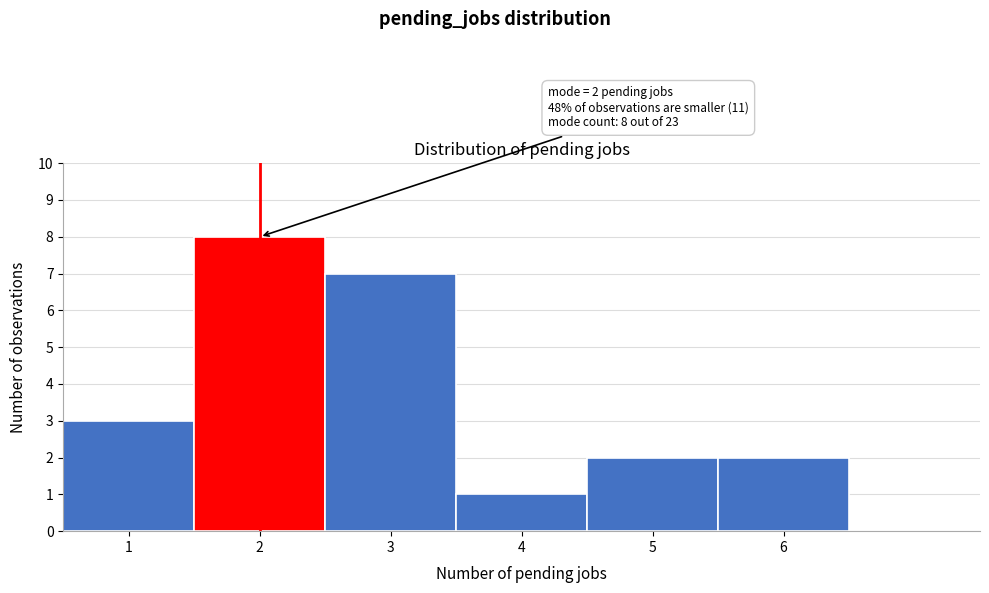

Over which range of the x-axis is the bar tallest?

1.5 to 2.5